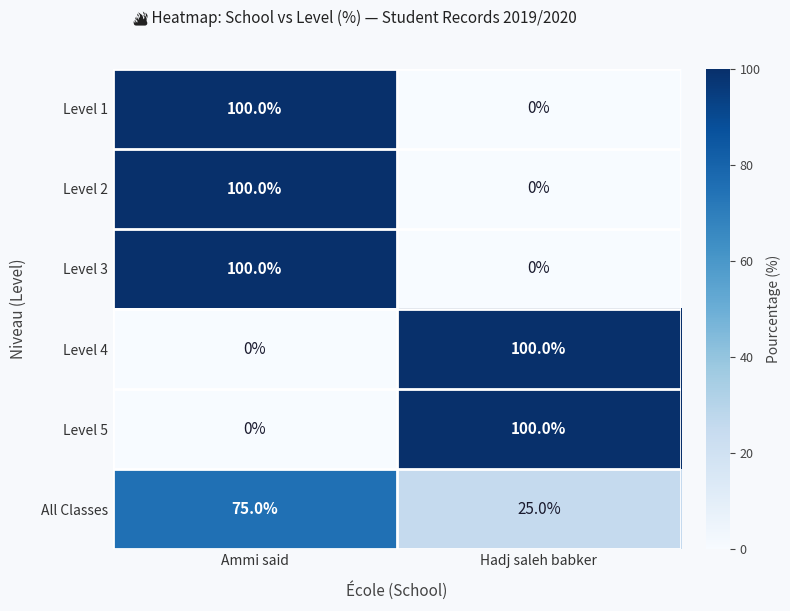

What is the sum of all Level 2 values?

100